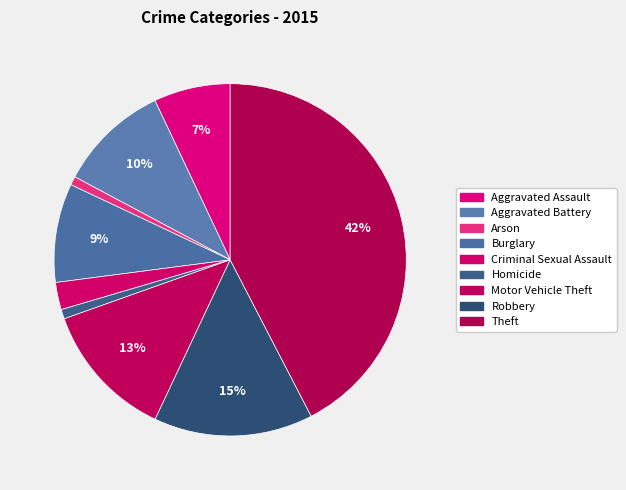

Count the number of slices in the pie.

9